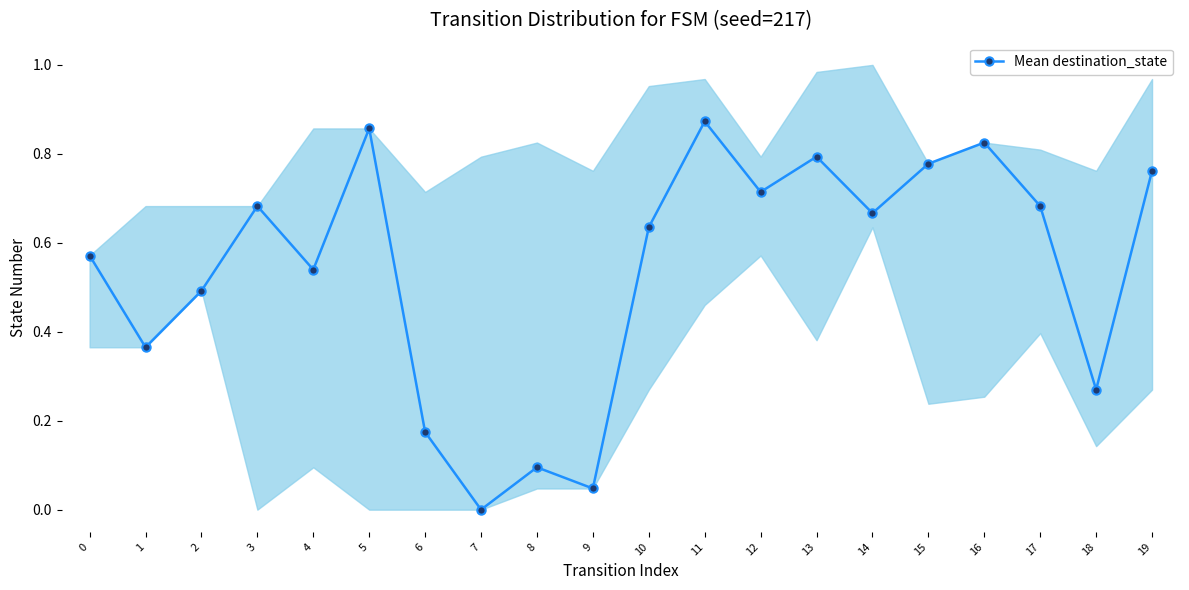

True or false: the data shows 0.4 at 17.

False